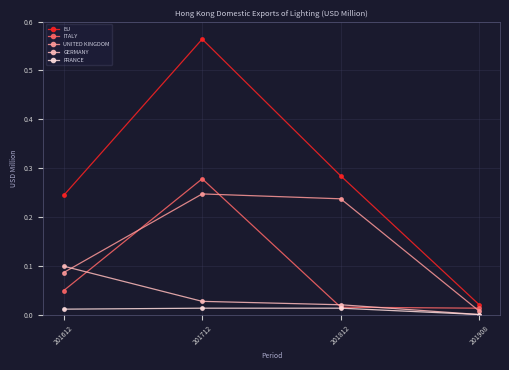

Which label corresponds to the largest value in the chart?

201712